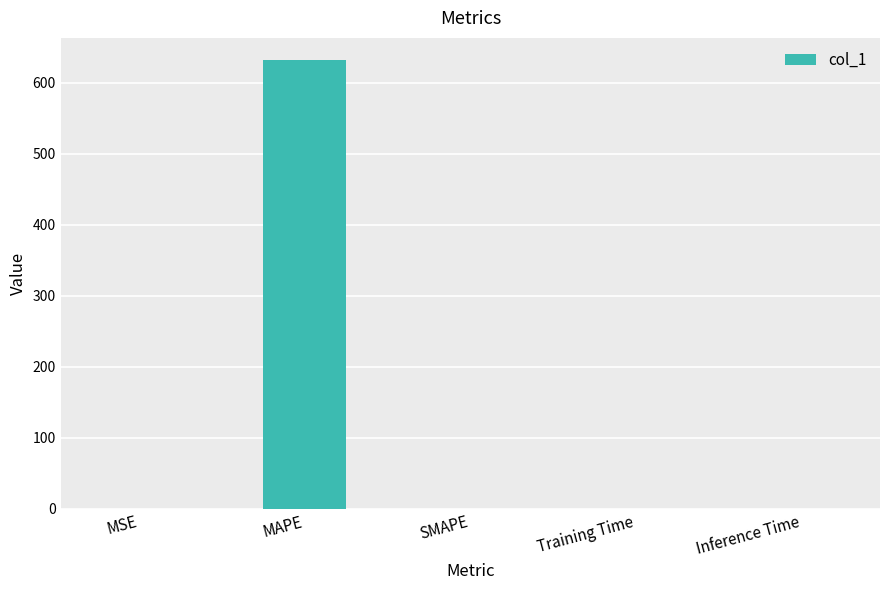

Which category has the highest value across all series?

MAPE